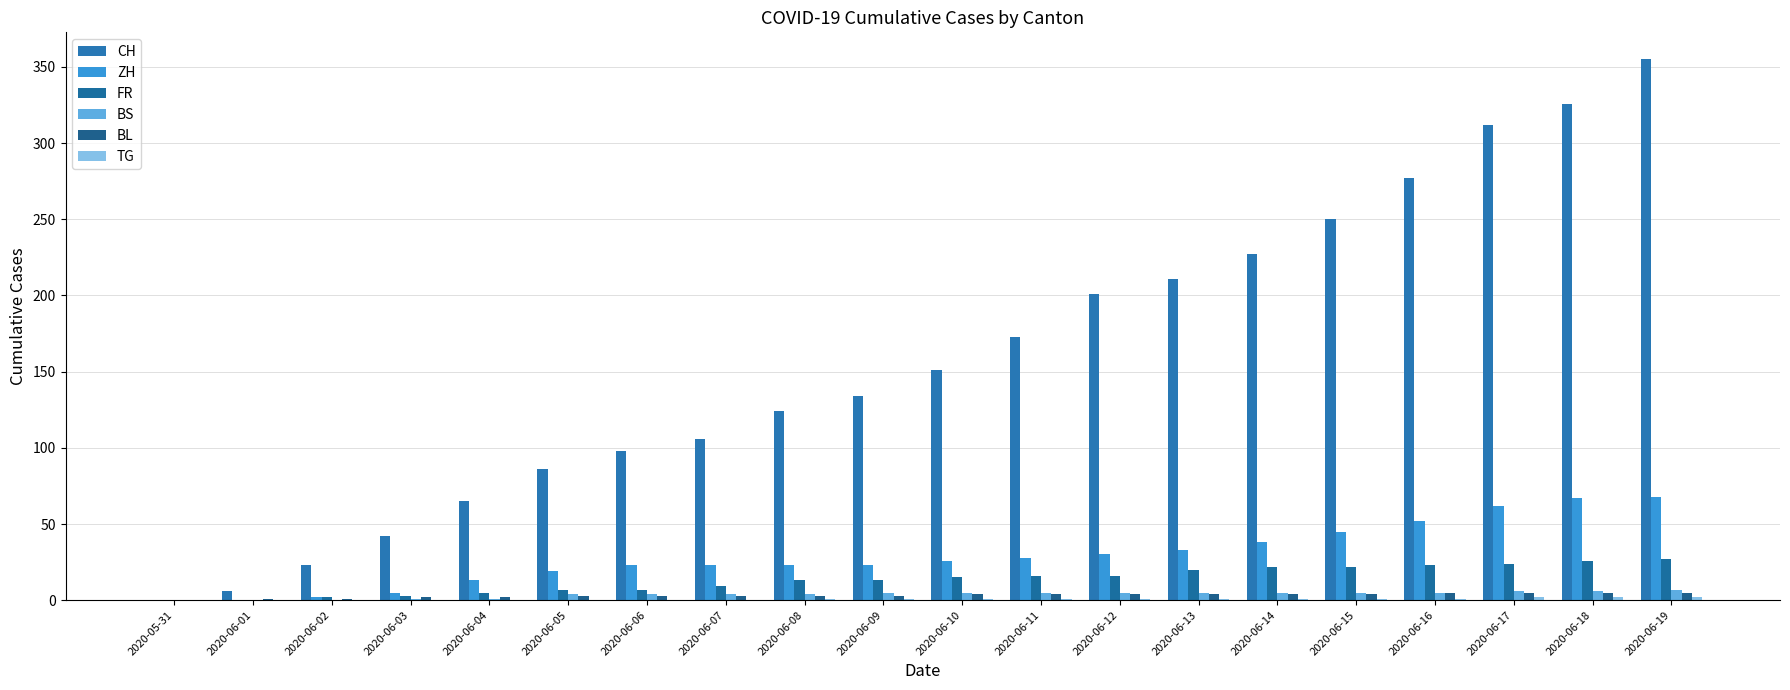

The value of ZH at 2020-06-04 is 19. True or false?

False